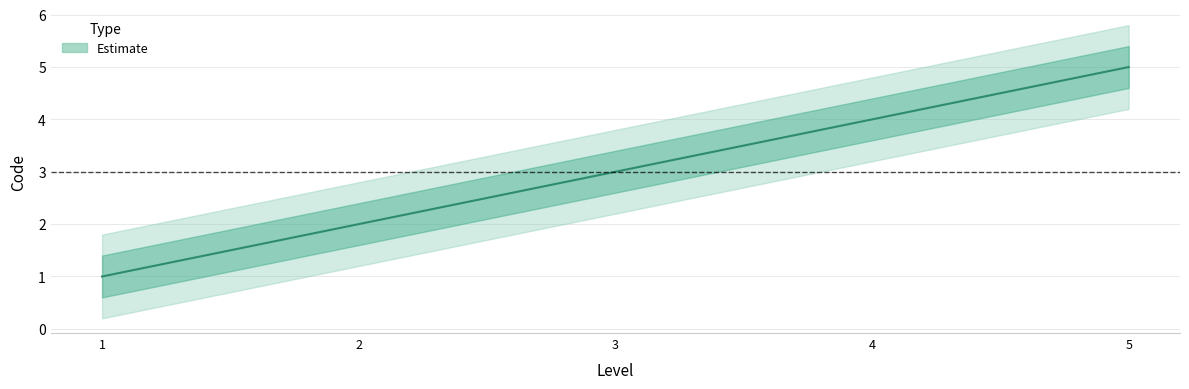

List the labels in order of value, largest first.

5, 4, 3, 2, 1